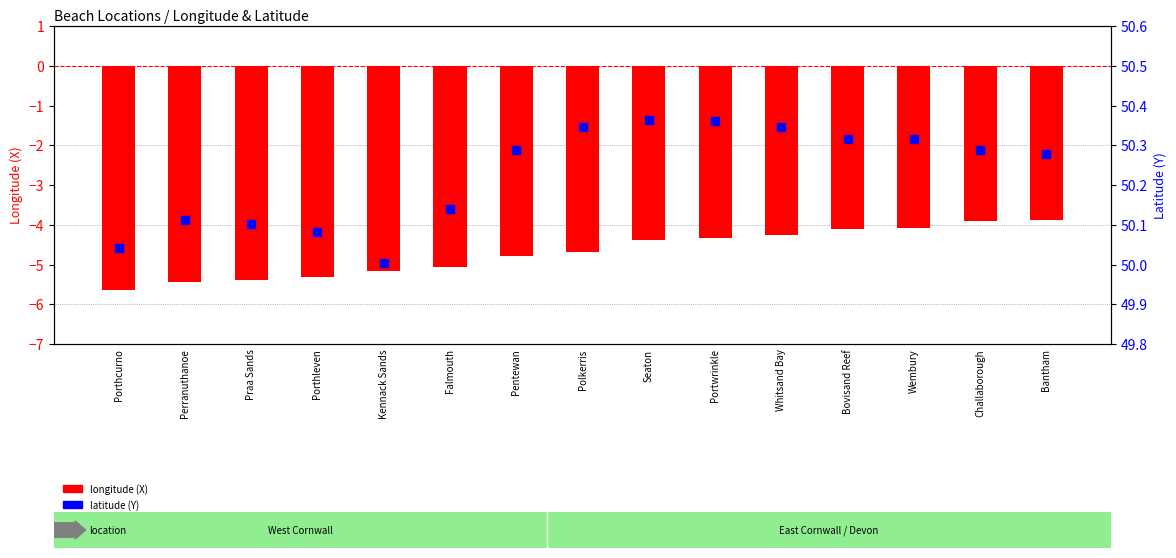

Which series contains the highest Y value?

latitude (Y)